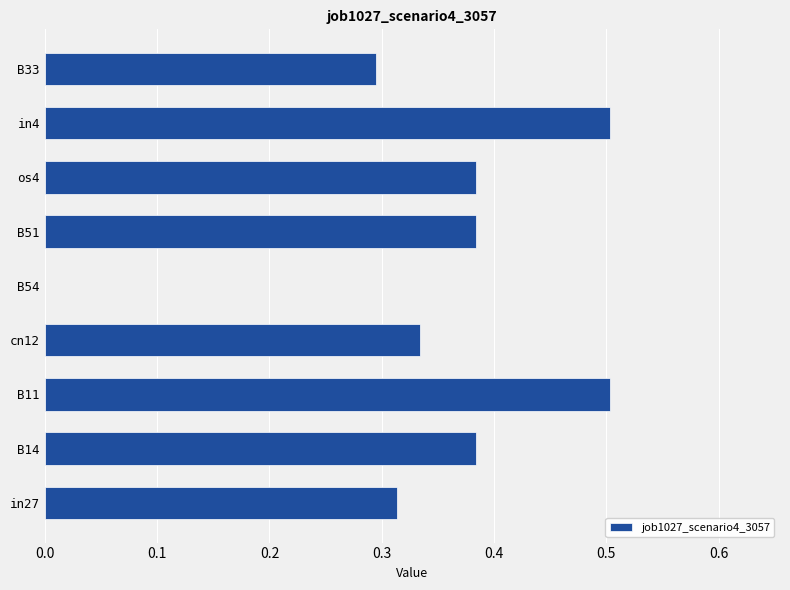

True or false: the data shows 0.7 at os4.

False